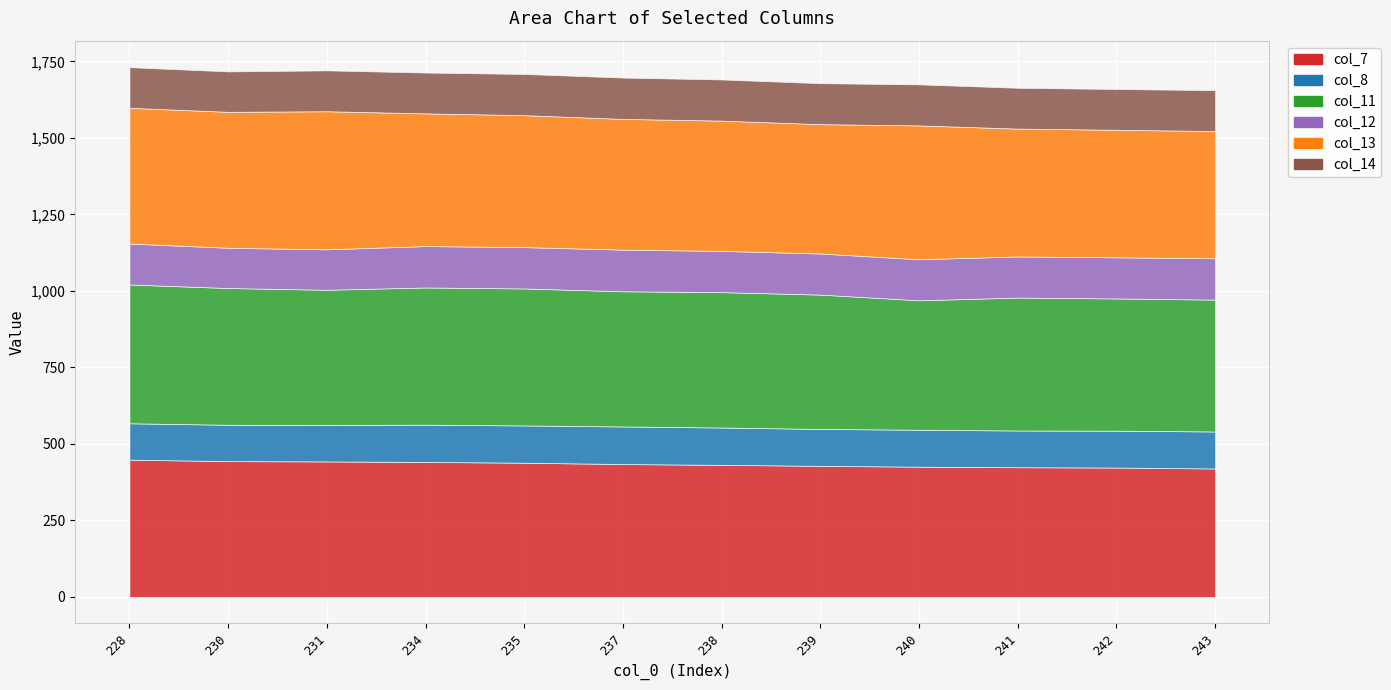

True or false: col_8 and col_13 cross at least once.

False